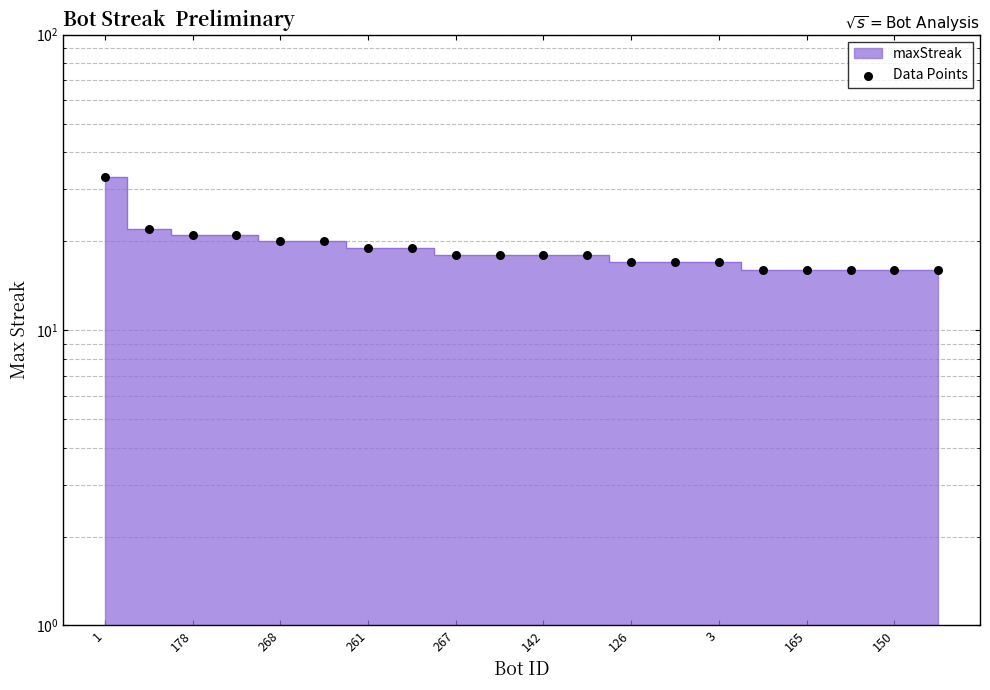

Which has a higher value, 267 or 142?

267